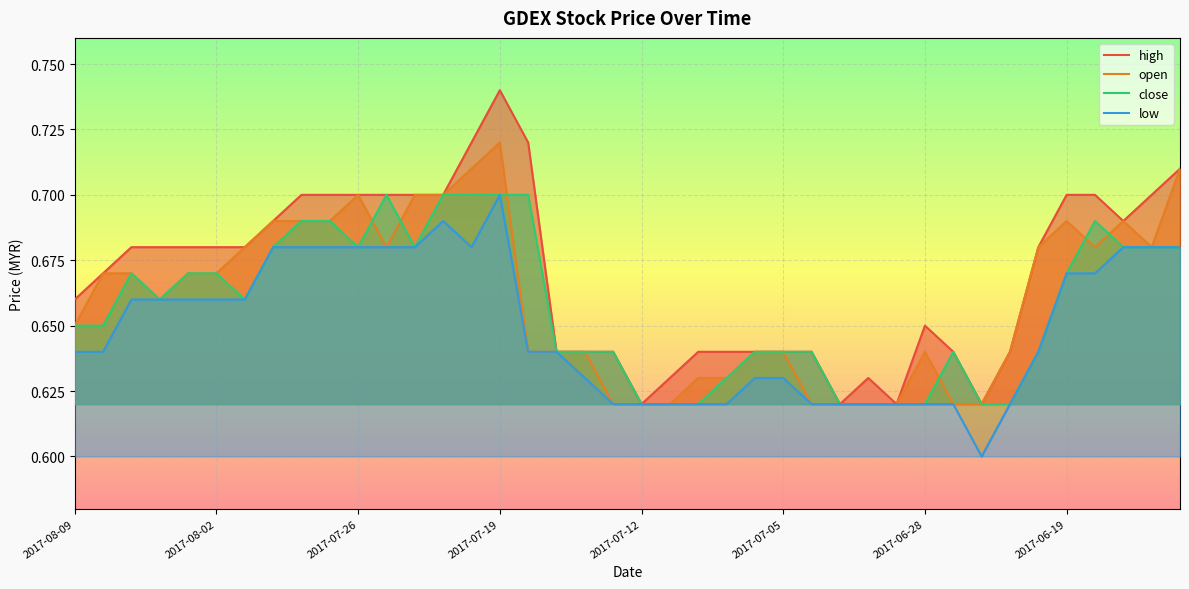

What is the difference between the second highest and second lowest values in the open series?

0.1